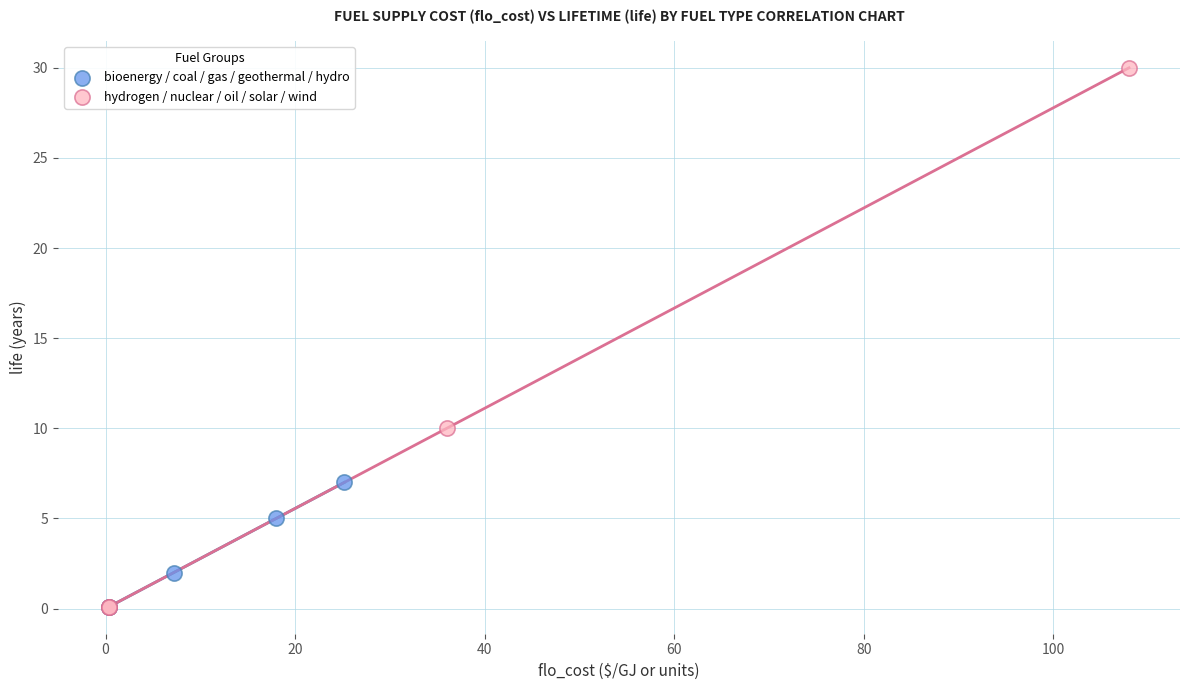

Which series has the largest Y range (max minus min)?

hydrogen / nuclear / oil / solar / wind